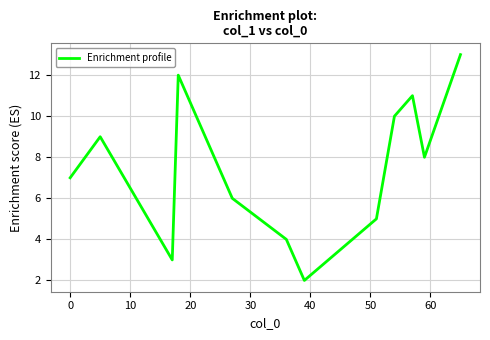

What is the difference between the maximum and minimum values?

11